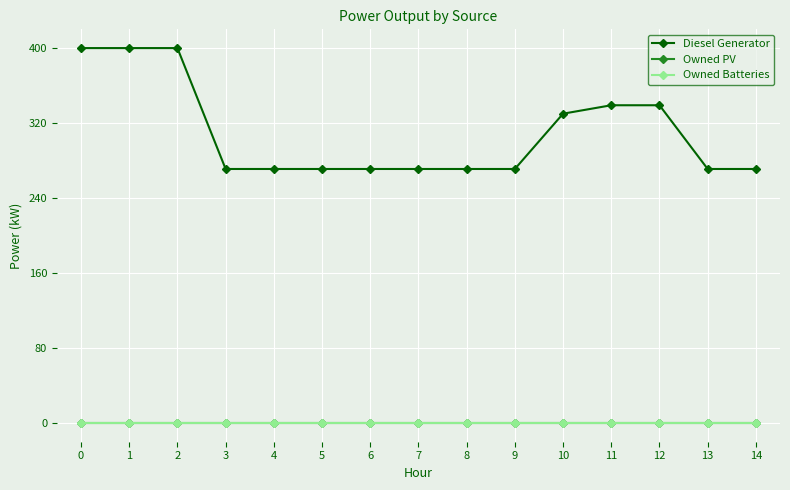

How many lines are shown in the chart?

3